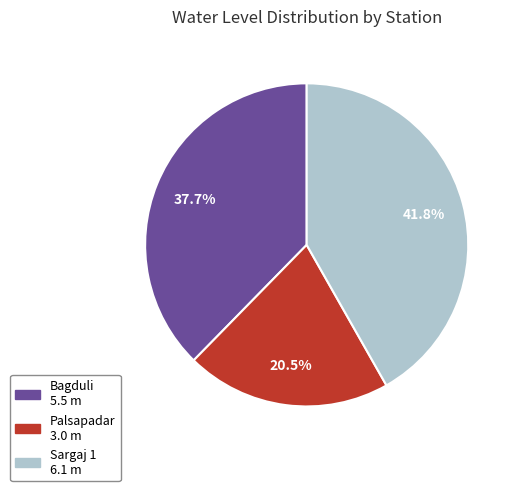

To the nearest percent, what is the difference between the largest and smallest slice percentages?

21%